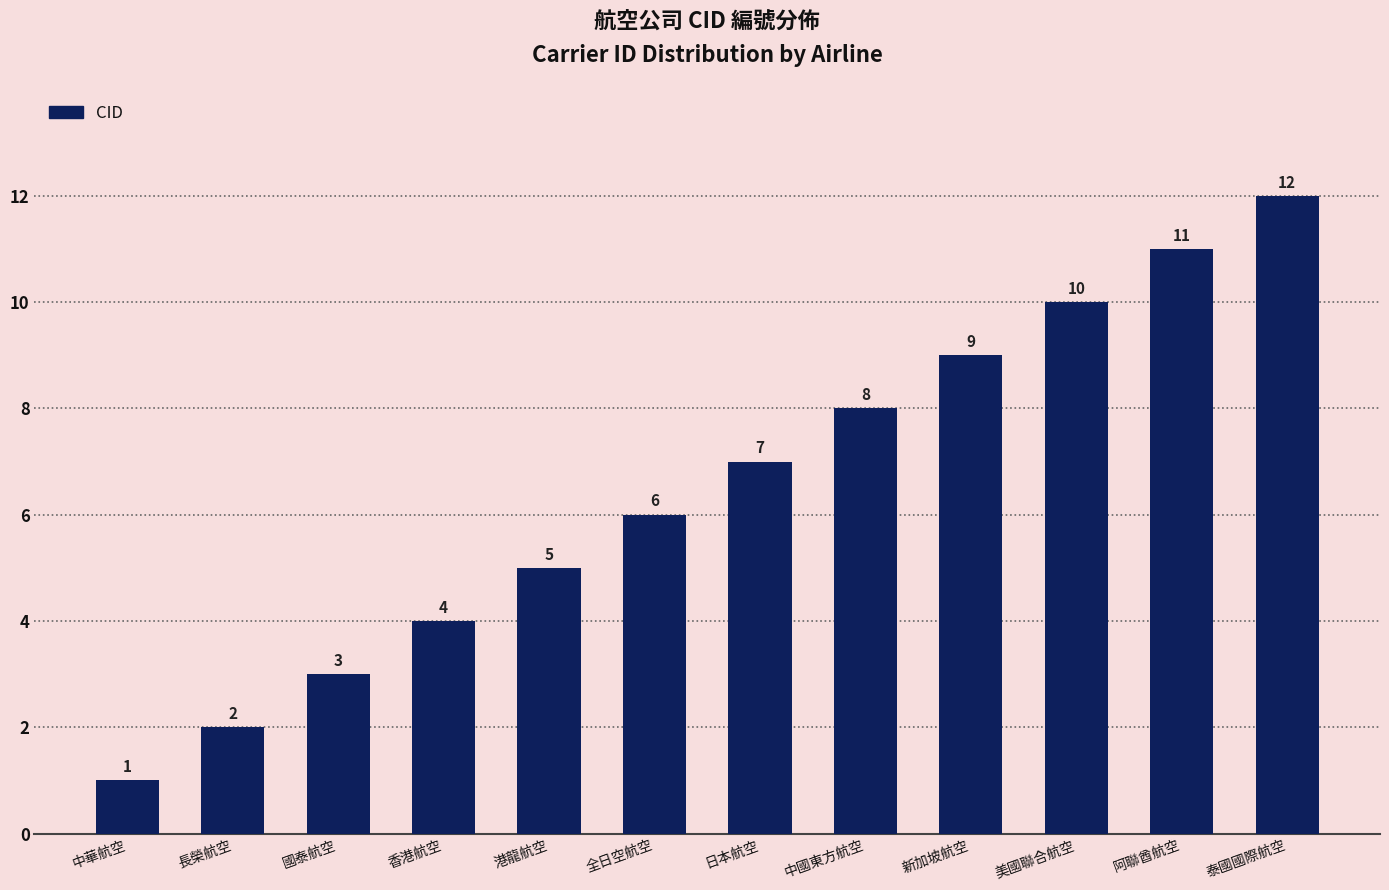

The chart shows a value of 3 at 長榮航空. True or false?

False